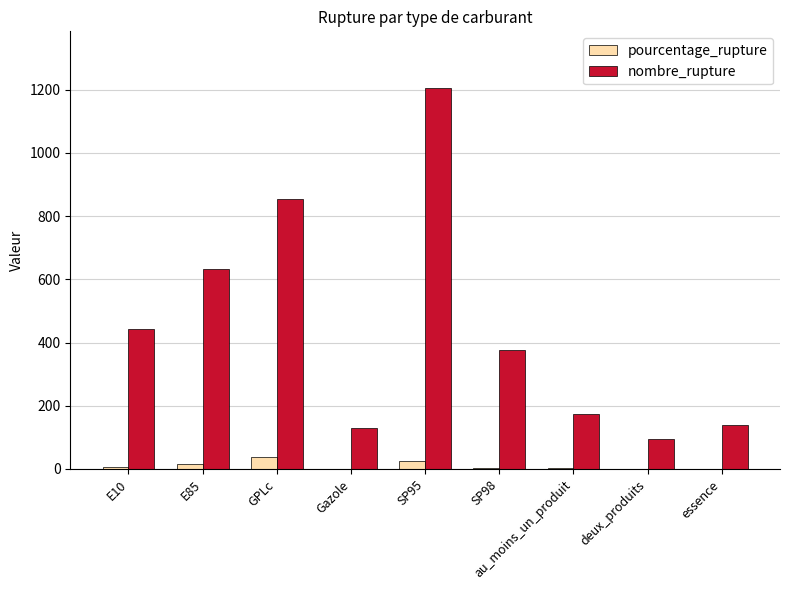

Where is nombre_rupture nearest to the value 649?

E85